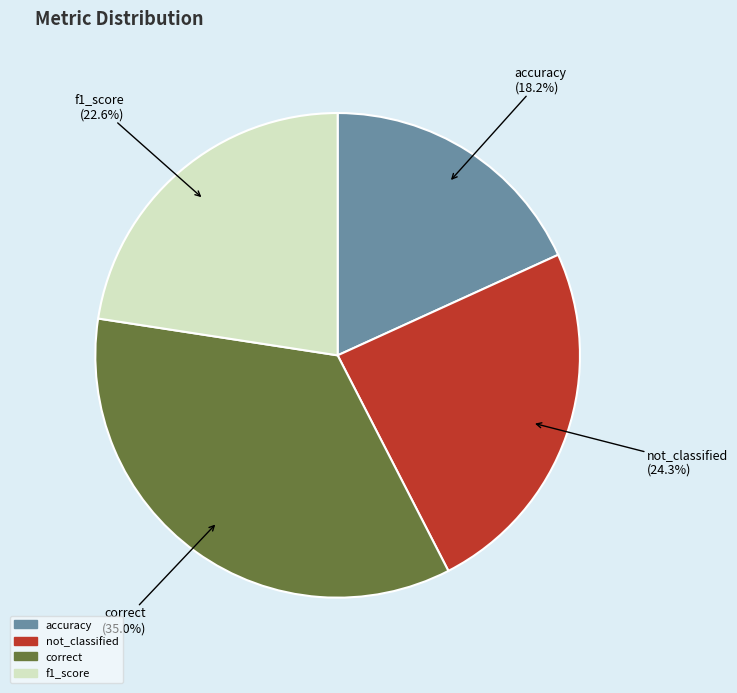

What is the largest slice in the pie chart?

correct